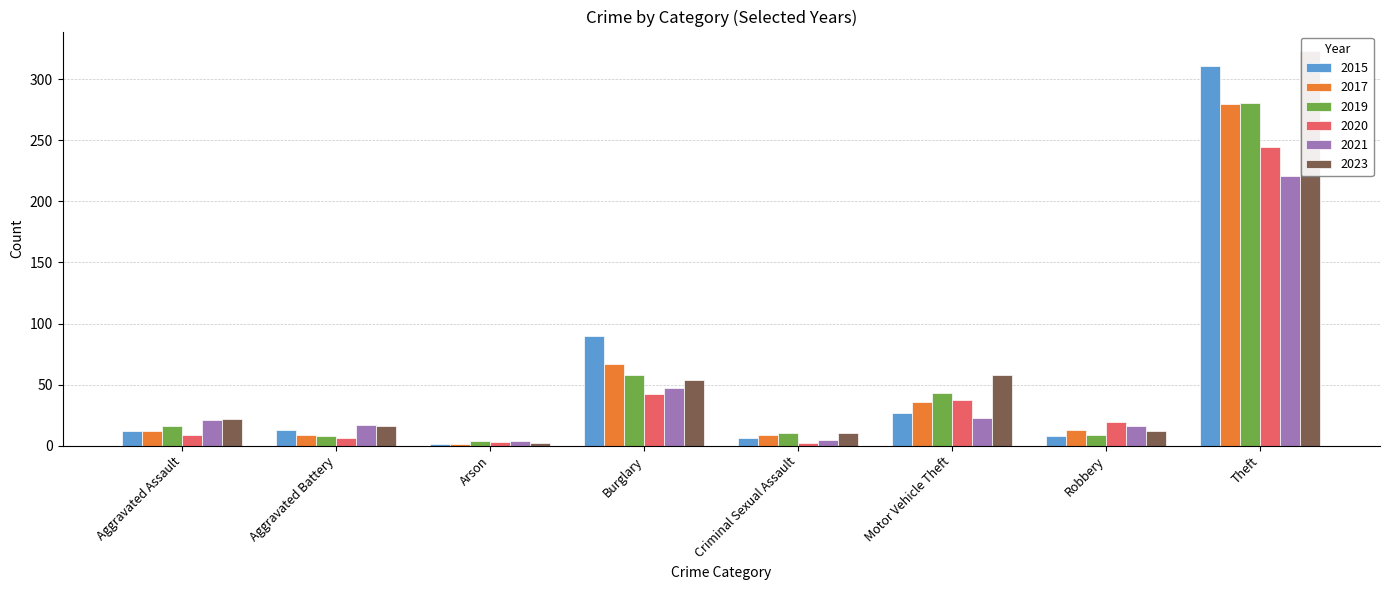

True or false: 2017 has a value of 9 at Criminal Sexual Assault.

True